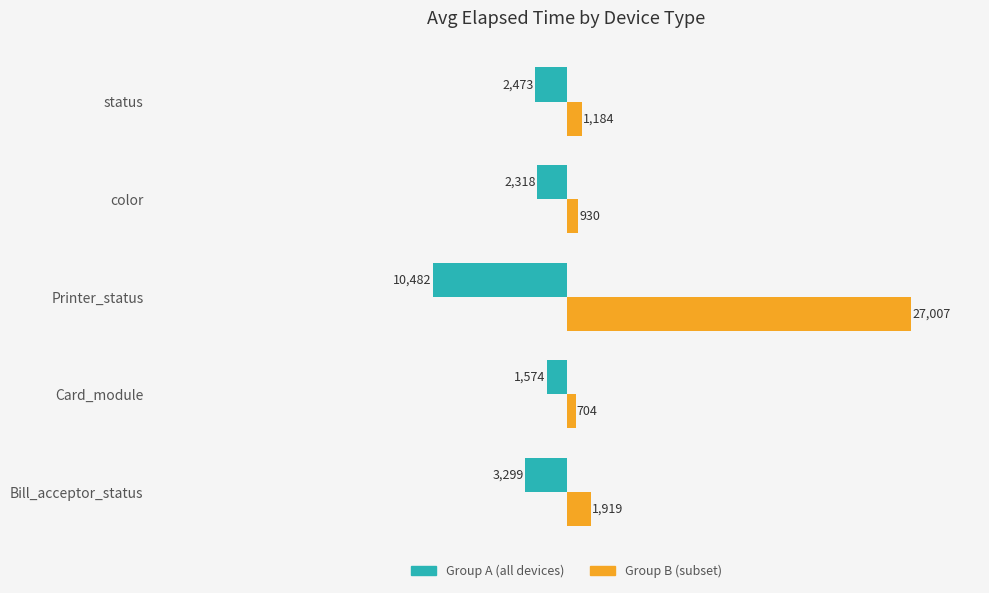

What is the spread (max minus min) of values at Bill_acceptor_status?

5218